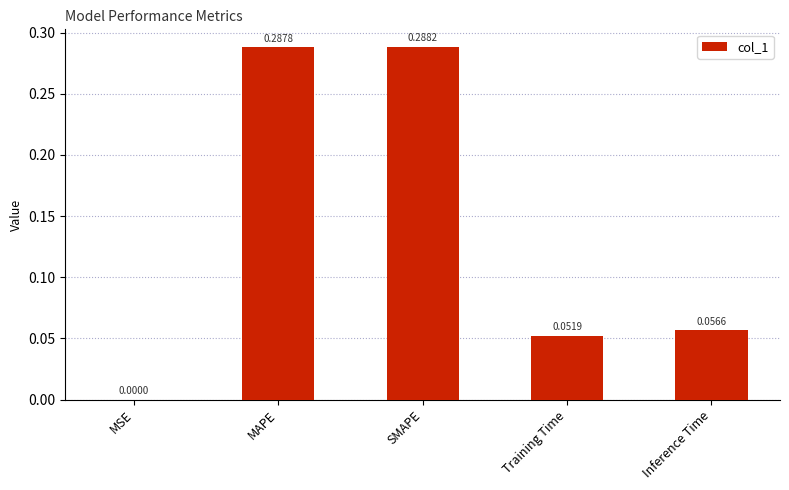

Which label corresponds to the largest value in the chart?

SMAPE